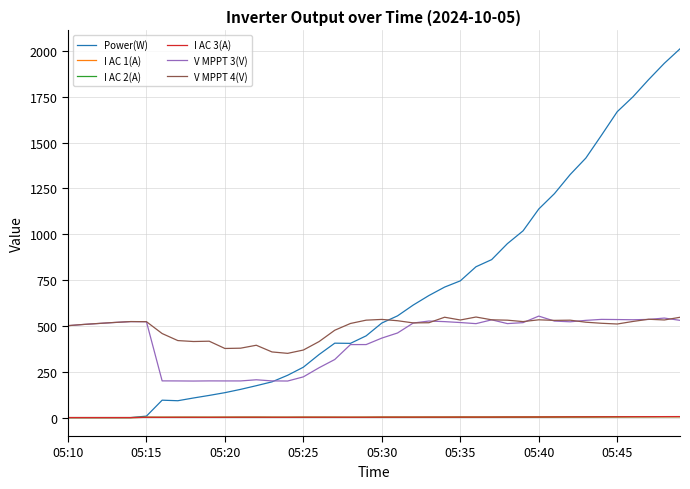

What is the highest value of the V MPPT 3(V) series?

553.7